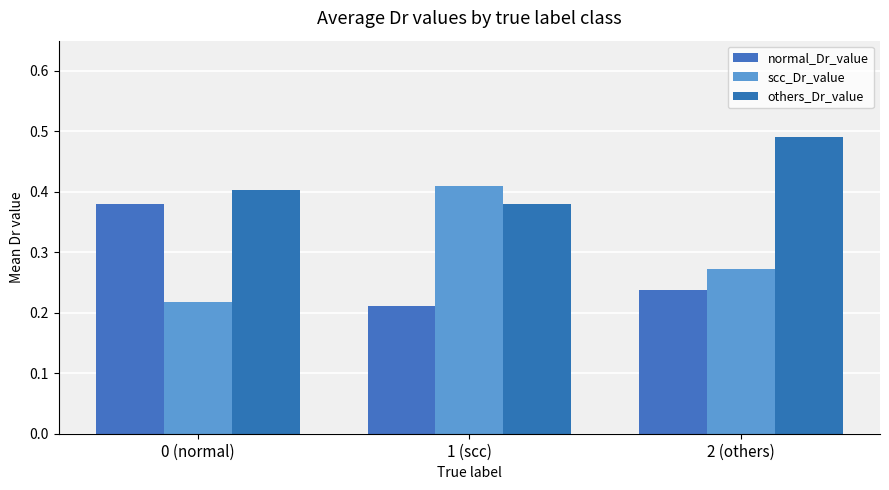

What are all the series names shown in the legend?

normal_Dr_value, scc_Dr_value, others_Dr_value